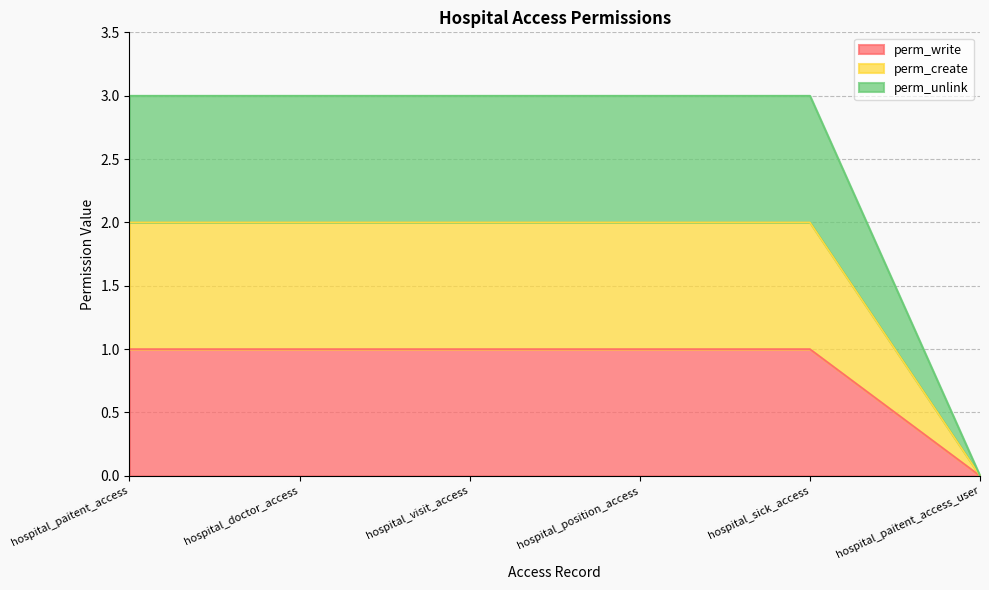

Where is perm_write nearest to the value 0?

hospital_paitent_access_user